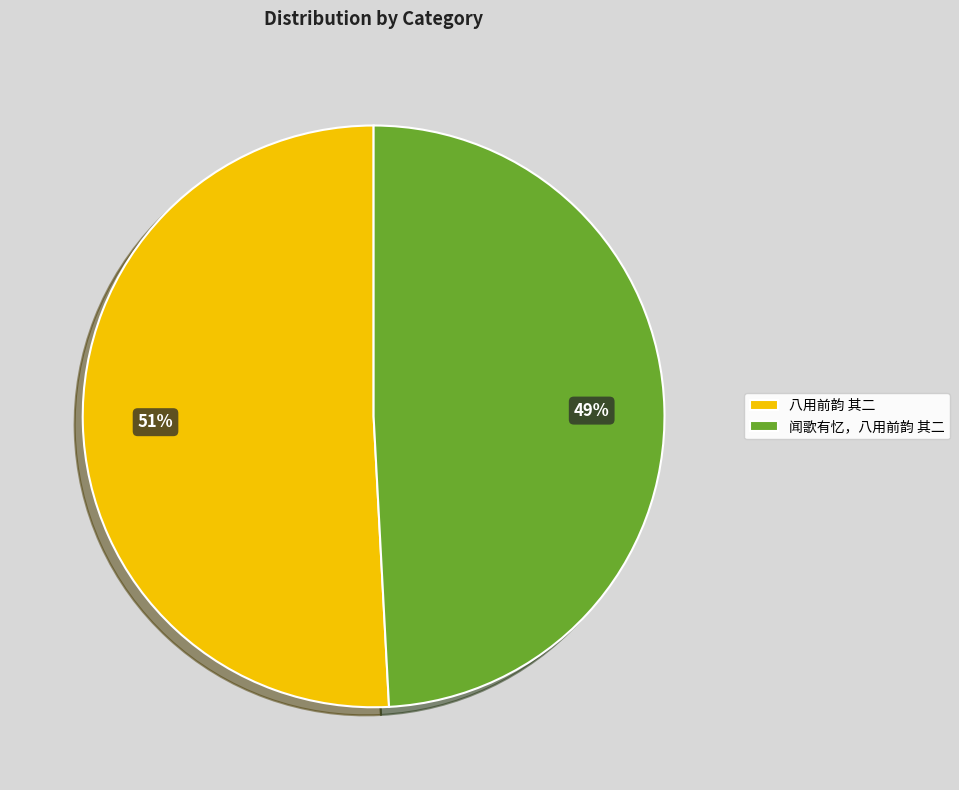

How many segments does this pie chart have?

2